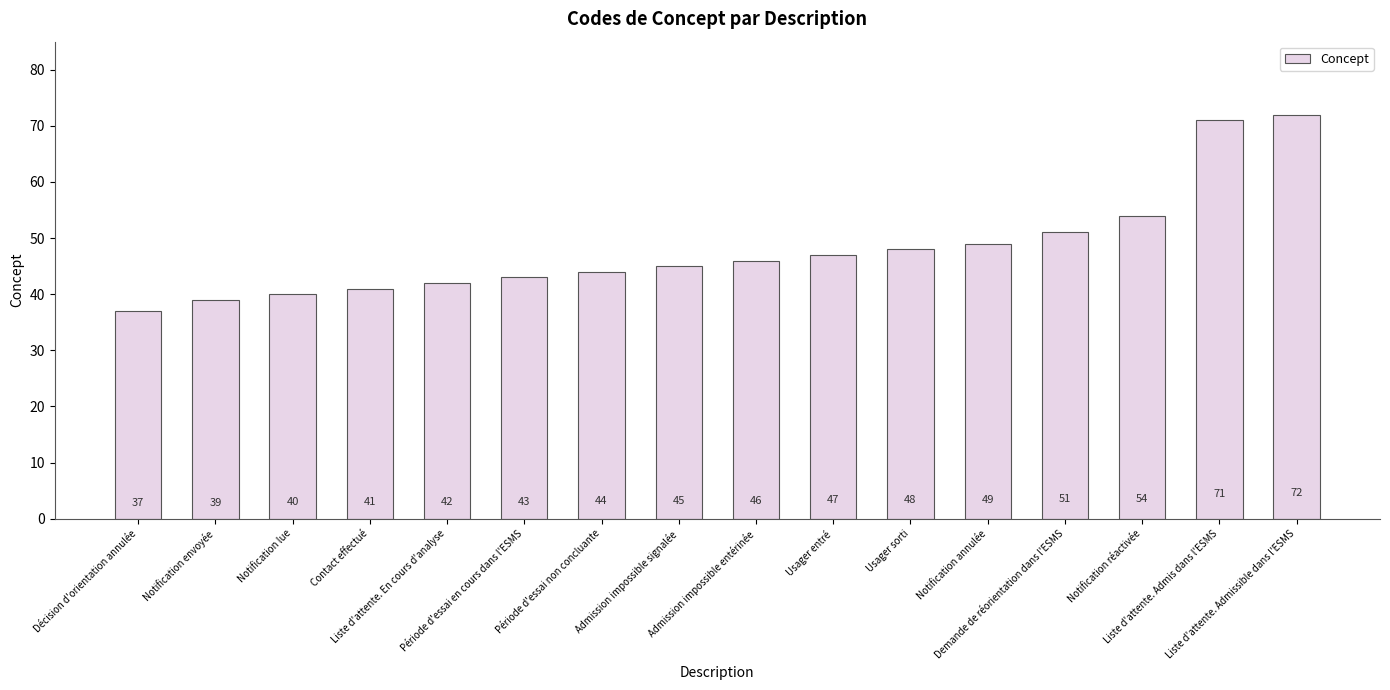

What is the label of the 4th bar from the left?

Contact effectué